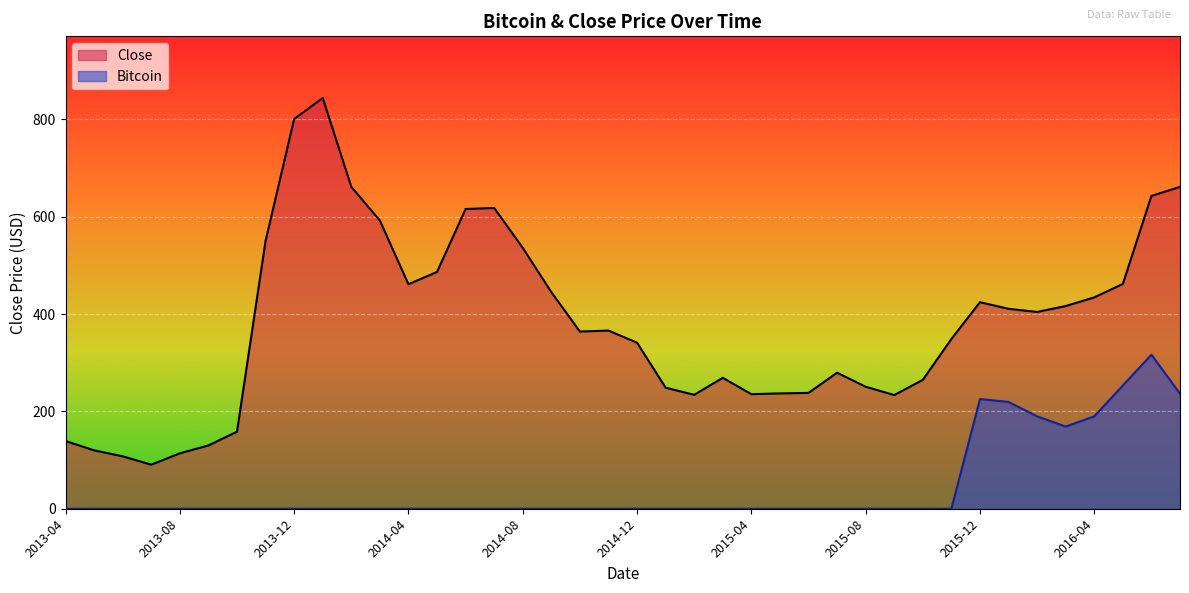

List the series in order of their peak value, highest first.

Close, Bitcoin